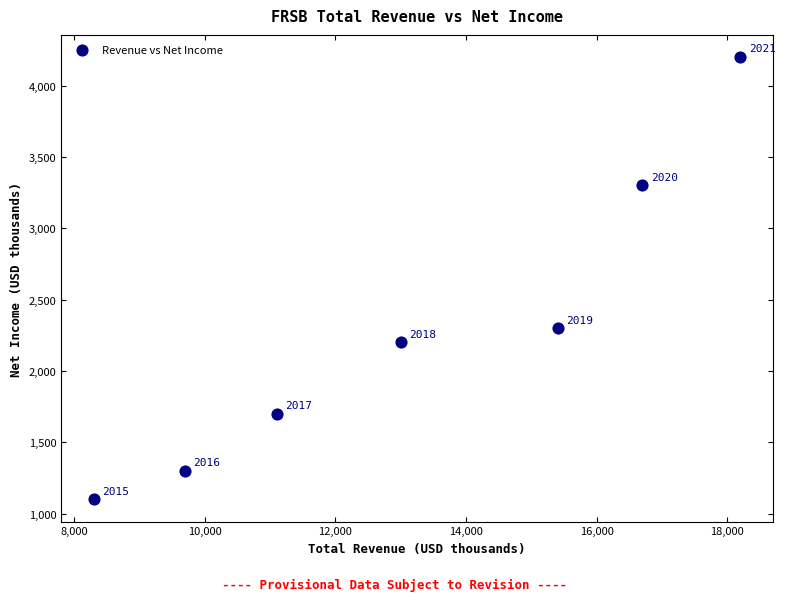

What is the range of Y values (max minus min)?

3100